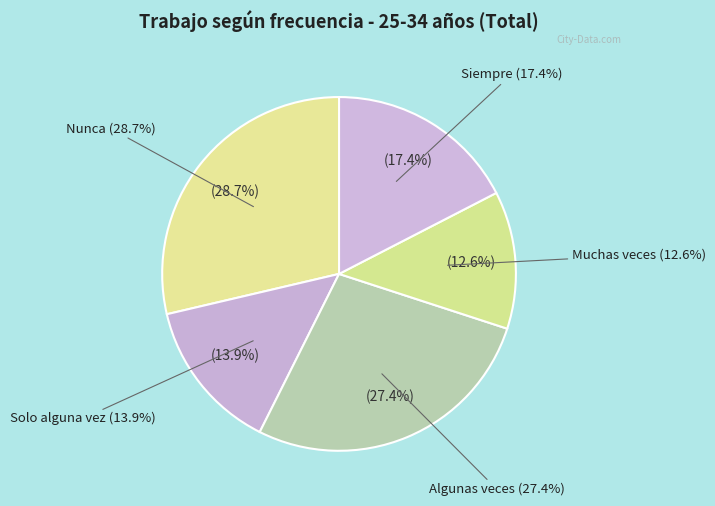

Approximately how many times larger is the value at Algunas veces compared to Siempre?

1.6